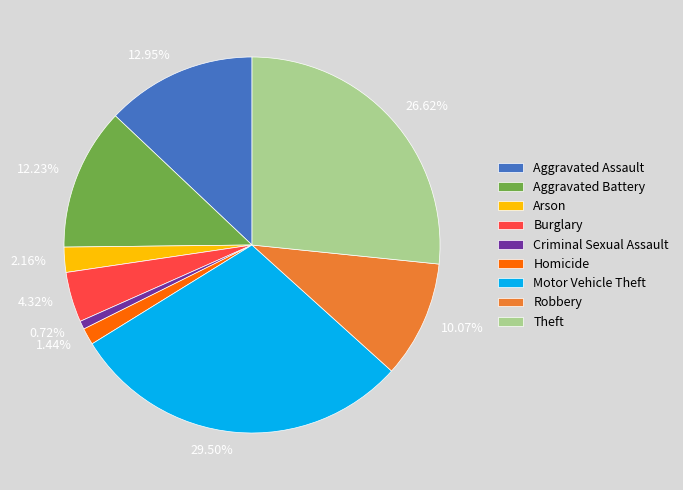

Does Robbery represent more than half of the total?

No